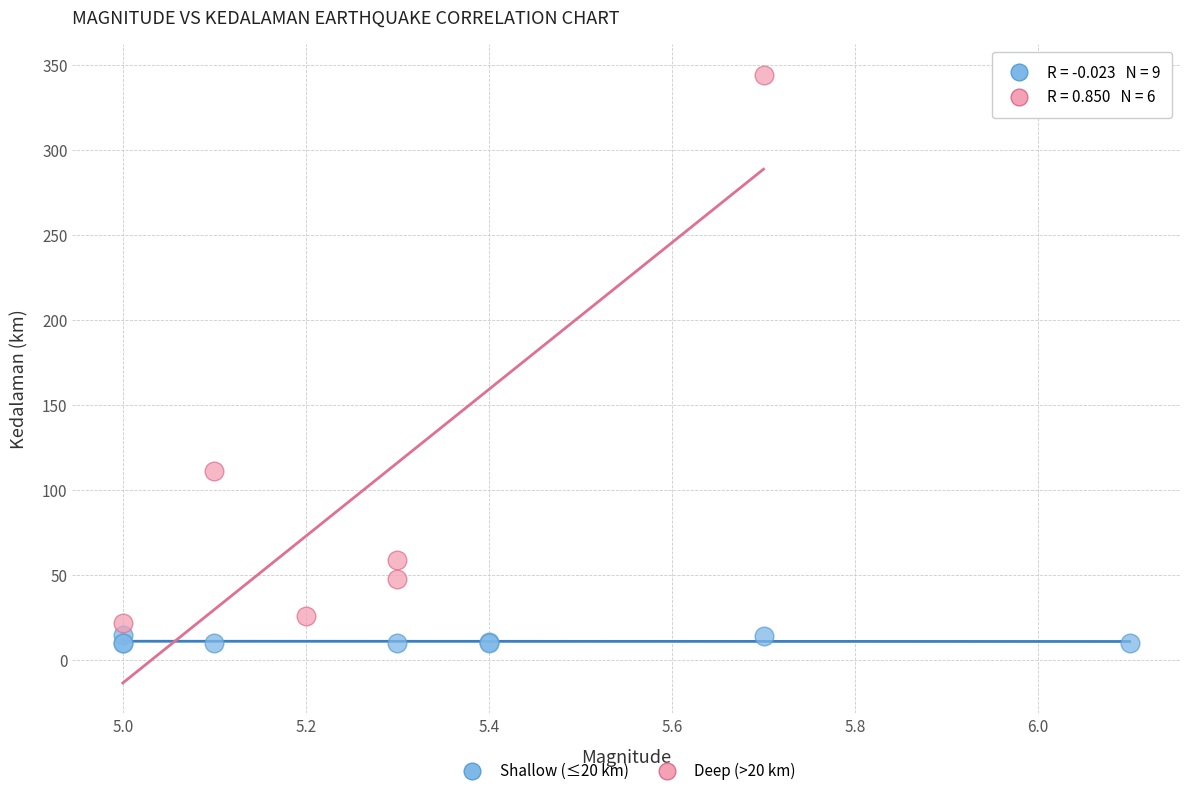

Which series reaches the maximum Y coordinate?

Deep (>20 km)